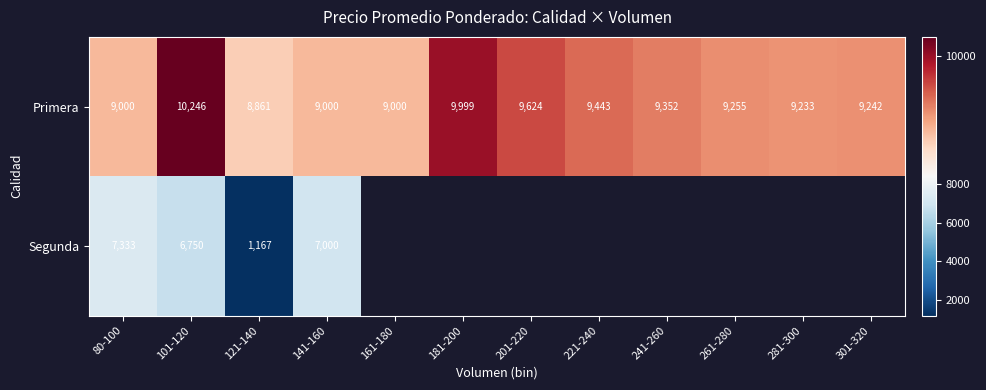

At how many categories does at least one series exceed 2589?

12